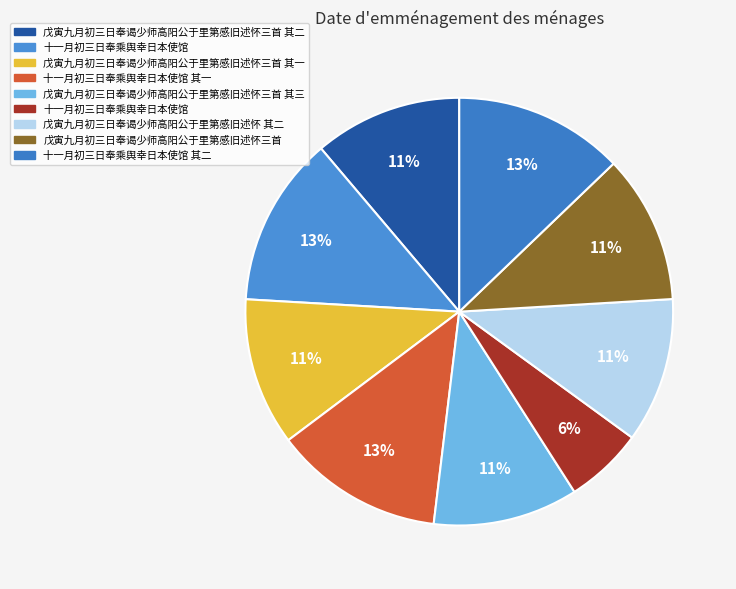

Rank the categories by value from highest to lowest.

十一月初三日奉乘舆幸日本使馆, 十一月初三日奉乘舆幸日本使馆 其二, 十一月初三日奉乘舆幸日本使馆 其一, 戊寅九月初三日奉谒少师高阳公于里第感旧述怀三首, 戊寅九月初三日奉谒少师高阳公于里第感旧述怀三首 其二, 戊寅九月初三日奉谒少师高阳公于里第感旧述怀三首 其一, 戊寅九月初三日奉谒少师高阳公于里第感旧述怀 其二, 戊寅九月初三日奉谒少师高阳公于里第感旧述怀三首 其三, 十一月初三日奉乘舆幸日本使馆